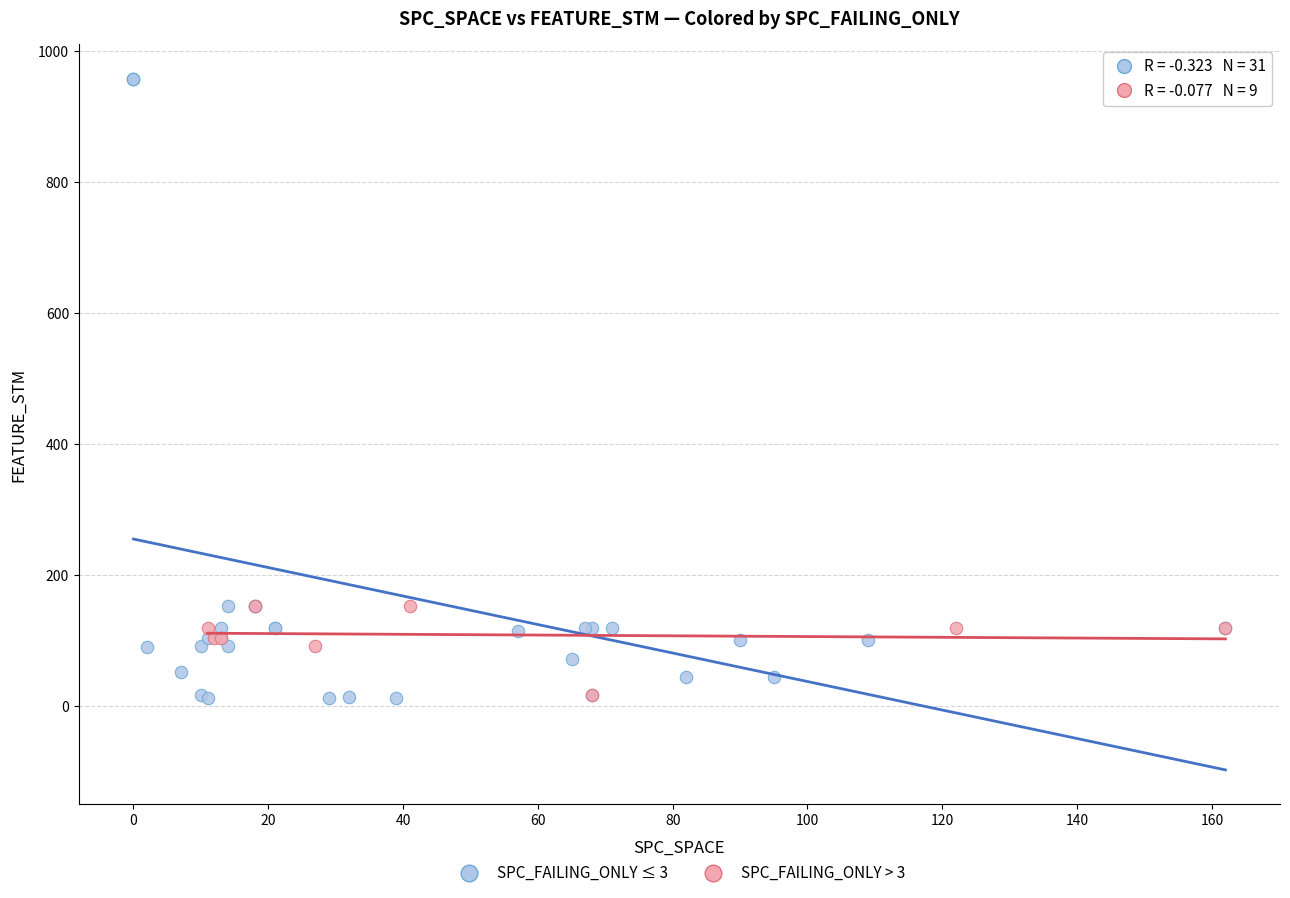

Which series has the largest Y range (max minus min)?

SPC_FAILING_ONLY ≤ 3